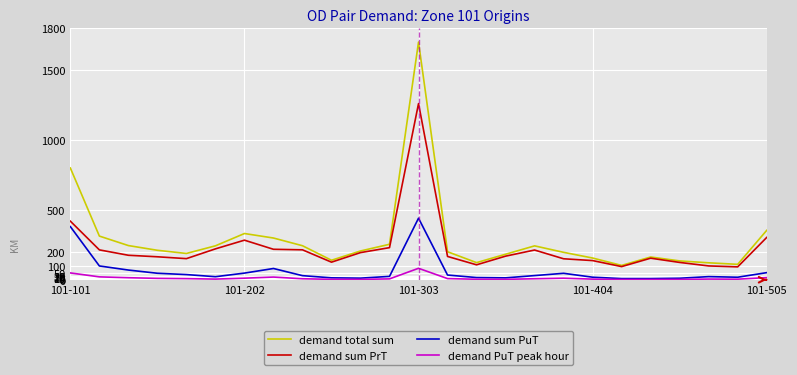

True or false: demand PuT peak hour and demand total sum cross at least once.

False